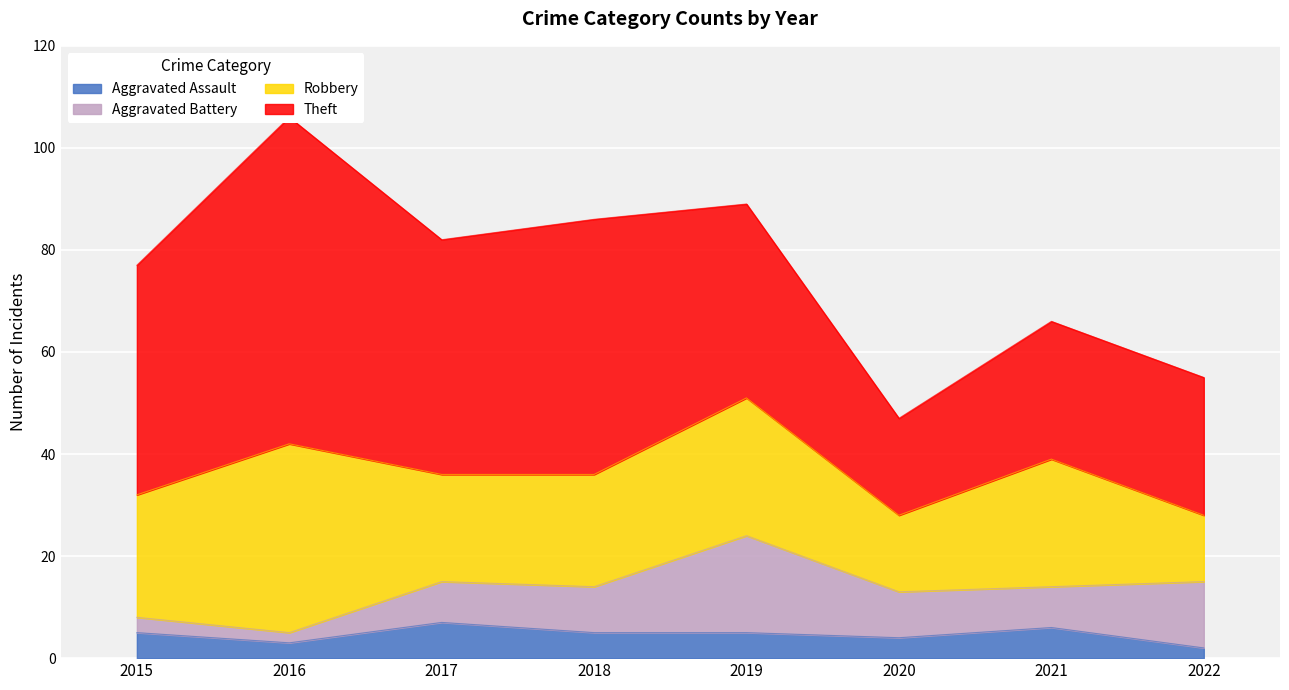

How many lines are shown in the chart?

4